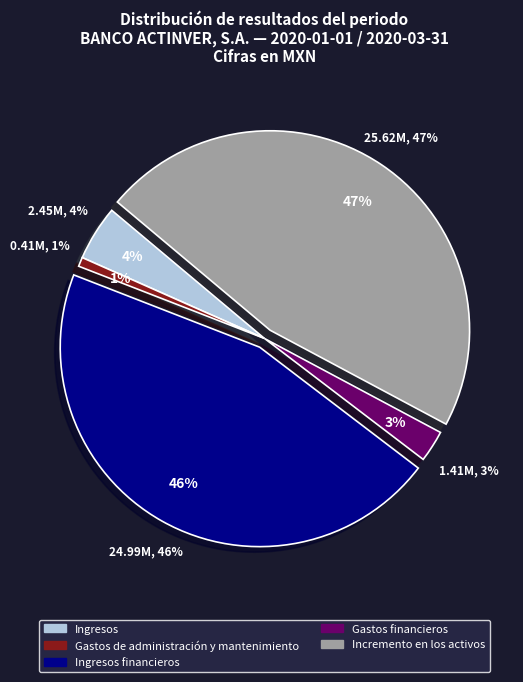

Do Gastos de administración y mantenimiento and Gastos financieros together represent more than half of the pie?

No